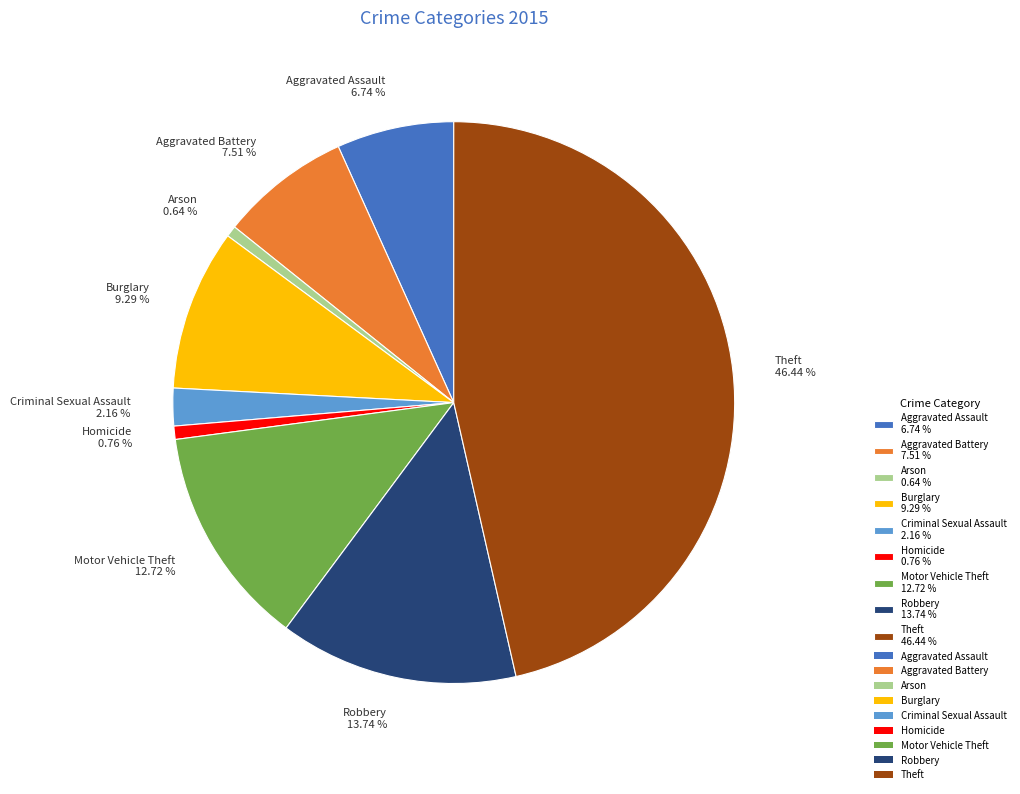

To the nearest percent, what is the difference between the largest and smallest slice percentages?

46%